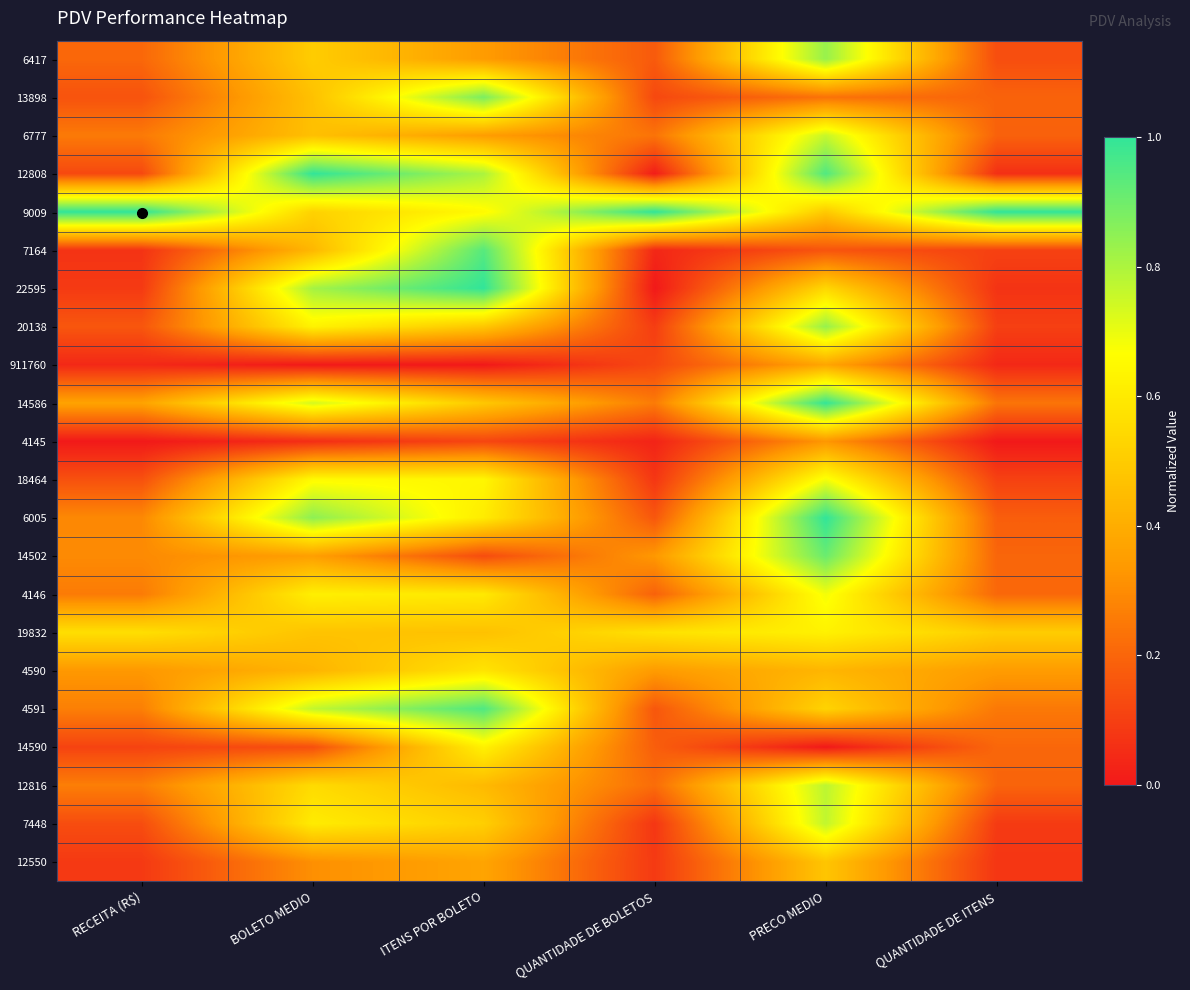

Reading left to right, list all the values displayed in this chart.

6417: RECEITA (R$)=0.2	BOLETO MEDIO=0.5	ITENS POR BOLETO=0.3	QUANTIDADE DE BOLETOS=0.2	PRECO MEDIO=0.8	QUANTIDADE DE ITENS=0.1
13898: RECEITA (R$)=0.2	BOLETO MEDIO=0.5	ITENS POR BOLETO=0.9	QUANTIDADE DE BOLETOS=0.1	PRECO MEDIO=0.2	QUANTIDADE DE ITENS=0.2
6777: RECEITA (R$)=0.3	BOLETO MEDIO=0.5	ITENS POR BOLETO=0.3	QUANTIDADE DE BOLETOS=0.2	PRECO MEDIO=0.8	QUANTIDADE DE ITENS=0.2
12808: RECEITA (R$)=0.1	BOLETO MEDIO=1.0	ITENS POR BOLETO=0.8	QUANTIDADE DE BOLETOS=0.0	PRECO MEDIO=0.9	QUANTIDADE DE ITENS=0.1
9009: RECEITA (R$)=1.0	BOLETO MEDIO=0.5	ITENS POR BOLETO=0.7	QUANTIDADE DE BOLETOS=1.0	PRECO MEDIO=0.5	QUANTIDADE DE ITENS=1.0
7164: RECEITA (R$)=0.1	BOLETO MEDIO=0.4	ITENS POR BOLETO=0.9	QUANTIDADE DE BOLETOS=0.0	PRECO MEDIO=0.2	QUANTIDADE DE ITENS=0.1
22595: RECEITA (R$)=0.1	BOLETO MEDIO=0.8	ITENS POR BOLETO=1.0	QUANTIDADE DE BOLETOS=0.0	PRECO MEDIO=0.5	QUANTIDADE DE ITENS=0.1
20138: RECEITA (R$)=0.2	BOLETO MEDIO=0.6	ITENS POR BOLETO=0.5	QUANTIDADE DE BOLETOS=0.1	PRECO MEDIO=0.8	QUANTIDADE DE ITENS=0.1
911760: RECEITA (R$)=0.0	BOLETO MEDIO=0.0	ITENS POR BOLETO=0.0	QUANTIDADE DE BOLETOS=0.1	PRECO MEDIO=0.4	QUANTIDADE DE ITENS=0.0
14586: RECEITA (R$)=0.4	BOLETO MEDIO=0.7	ITENS POR BOLETO=0.5	QUANTIDADE DE BOLETOS=0.3	PRECO MEDIO=1.0	QUANTIDADE DE ITENS=0.2
4145: RECEITA (R$)=0.0	BOLETO MEDIO=0.1	ITENS POR BOLETO=0.1	QUANTIDADE DE BOLETOS=0.0	PRECO MEDIO=0.3	QUANTIDADE DE ITENS=0.0
18464: RECEITA (R$)=0.1	BOLETO MEDIO=0.7	ITENS POR BOLETO=0.6	QUANTIDADE DE BOLETOS=0.1	PRECO MEDIO=0.7	QUANTIDADE DE ITENS=0.1
6005: RECEITA (R$)=0.3	BOLETO MEDIO=0.9	ITENS POR BOLETO=0.6	QUANTIDADE DE BOLETOS=0.2	PRECO MEDIO=1.0	QUANTIDADE DE ITENS=0.2
14502: RECEITA (R$)=0.3	BOLETO MEDIO=0.4	ITENS POR BOLETO=0.1	QUANTIDADE DE BOLETOS=0.3	PRECO MEDIO=0.9	QUANTIDADE DE ITENS=0.2
4146: RECEITA (R$)=0.3	BOLETO MEDIO=0.6	ITENS POR BOLETO=0.6	QUANTIDADE DE BOLETOS=0.2	PRECO MEDIO=0.7	QUANTIDADE DE ITENS=0.2
19832: RECEITA (R$)=0.6	BOLETO MEDIO=0.5	ITENS POR BOLETO=0.5	QUANTIDADE DE BOLETOS=0.6	PRECO MEDIO=0.6	QUANTIDADE DE ITENS=0.5
4590: RECEITA (R$)=0.3	BOLETO MEDIO=0.4	ITENS POR BOLETO=0.6	QUANTIDADE DE BOLETOS=0.3	PRECO MEDIO=0.4	QUANTIDADE DE ITENS=0.3
4591: RECEITA (R$)=0.3	BOLETO MEDIO=0.8	ITENS POR BOLETO=1.0	QUANTIDADE DE BOLETOS=0.2	PRECO MEDIO=0.5	QUANTIDADE DE ITENS=0.2
14590: RECEITA (R$)=0.1	BOLETO MEDIO=0.1	ITENS POR BOLETO=0.6	QUANTIDADE DE BOLETOS=0.2	PRECO MEDIO=0.0	QUANTIDADE DE ITENS=0.2
12816: RECEITA (R$)=0.3	BOLETO MEDIO=0.6	ITENS POR BOLETO=0.4	QUANTIDADE DE BOLETOS=0.2	PRECO MEDIO=0.8	QUANTIDADE DE ITENS=0.2
7448: RECEITA (R$)=0.1	BOLETO MEDIO=0.6	ITENS POR BOLETO=0.5	QUANTIDADE DE BOLETOS=0.1	PRECO MEDIO=0.8	QUANTIDADE DE ITENS=0.1
12550: RECEITA (R$)=0.1	BOLETO MEDIO=0.3	ITENS POR BOLETO=0.4	QUANTIDADE DE BOLETOS=0.1	PRECO MEDIO=0.5	QUANTIDADE DE ITENS=0.1